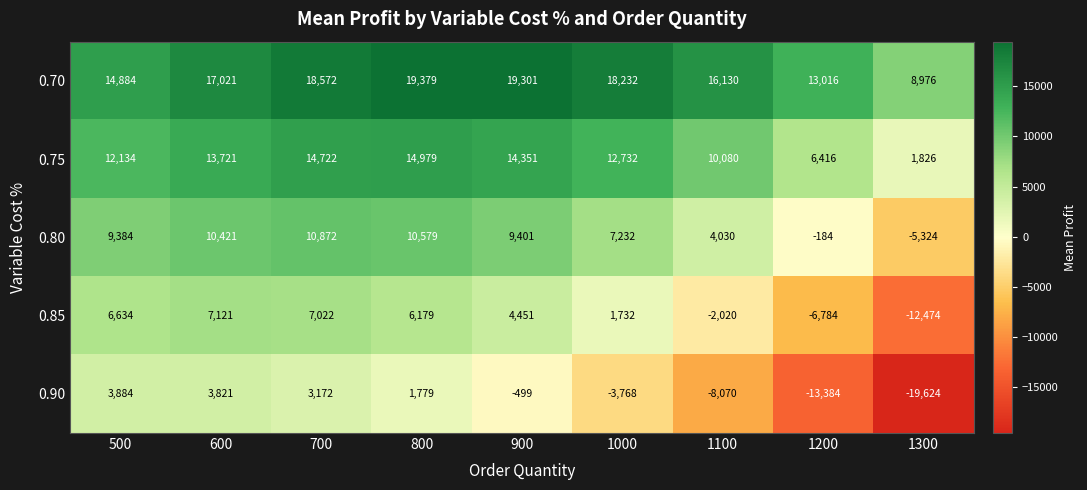

What is the difference between the 0.85 values at 1000 and 1300?

14206